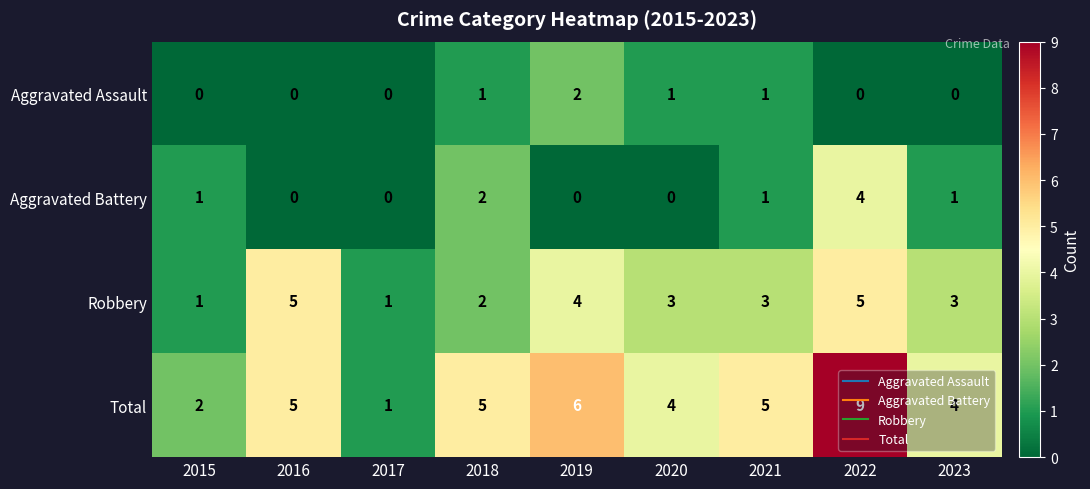

True or false: Aggravated Assault has a value of 1 at 2021.

True